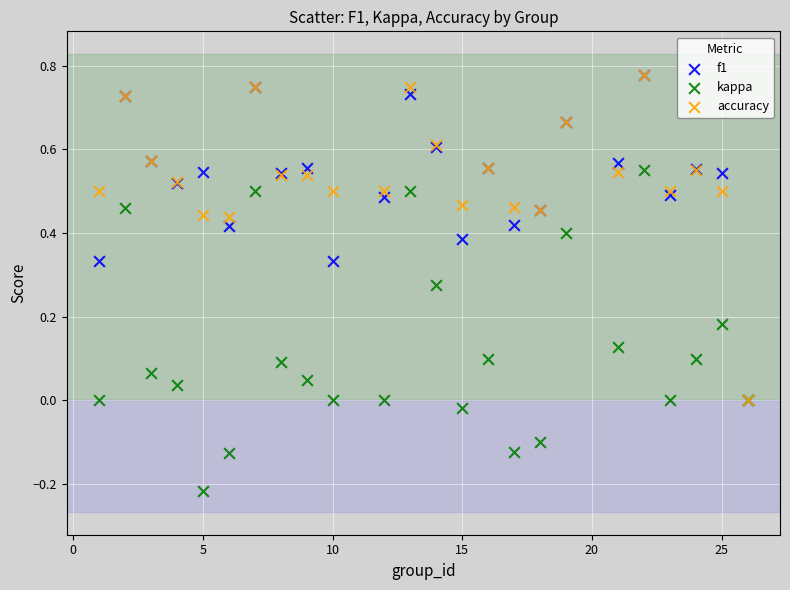

What are all the series names shown in the legend?

f1, kappa, accuracy